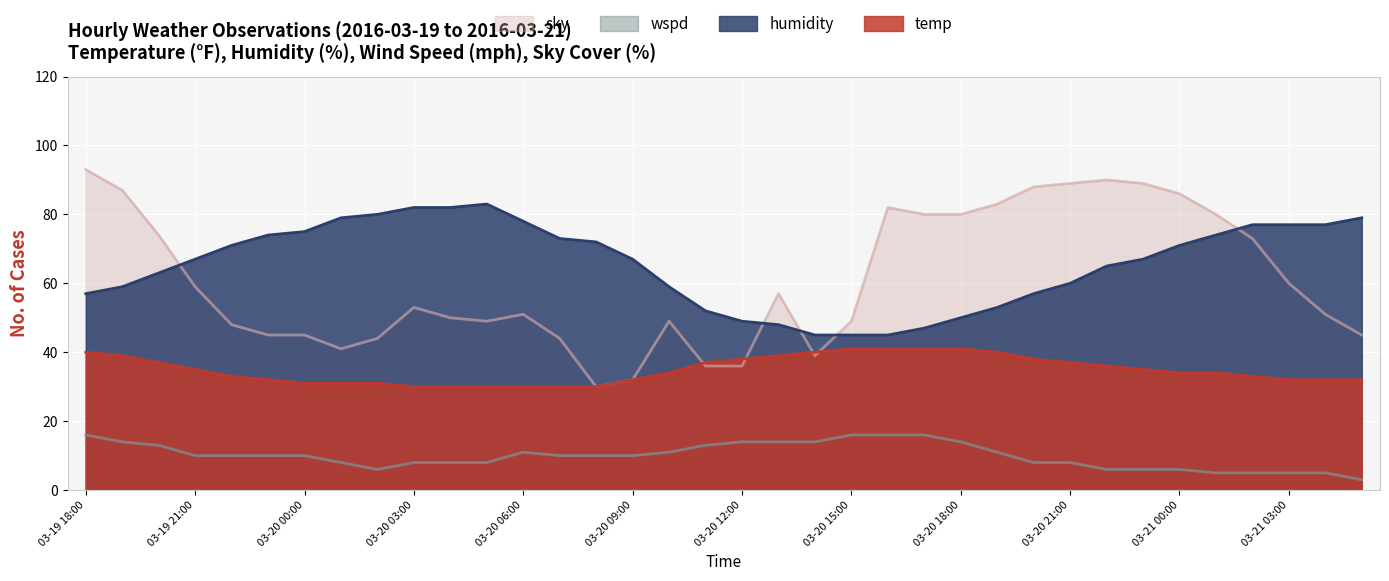

Reading left to right, list all the values displayed in this chart.

temp: 40	39	37	35	33	32	31	31	31	30	30	30	30	30	30	32	34	37	38	39	40	41	41	41	41	40	38	37	36	35	34	34	33	32	32	32
humidity: 57	59	63	67	71	74	75	79	80	82	82	83	78	73	72	67	59	52	49	48	45	45	45	47	50	53	57	60	65	67	71	74	77	77	77	79
wspd: 16	14	13	10	10	10	10	8	6	8	8	8	11	10	10	10	11	13	14	14	14	16	16	16	14	11	8	8	6	6	6	5	5	5	5	3
sky: 93	87	74	59	48	45	45	41	44	53	50	49	51	44	30	32	49	36	36	57	39	49	82	80	80	83	88	89	90	89	86	80	73	60	51	45